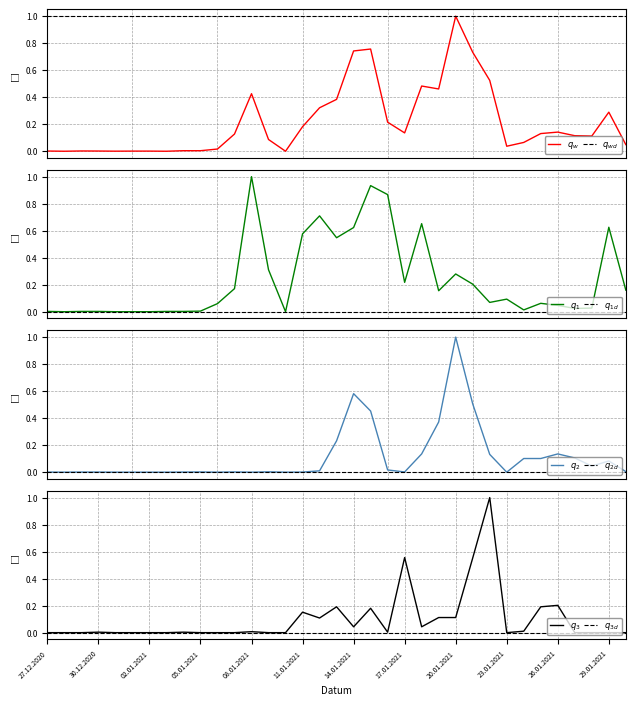

True or false: Celkem and Zlínský kraj intersect in this chart.

True